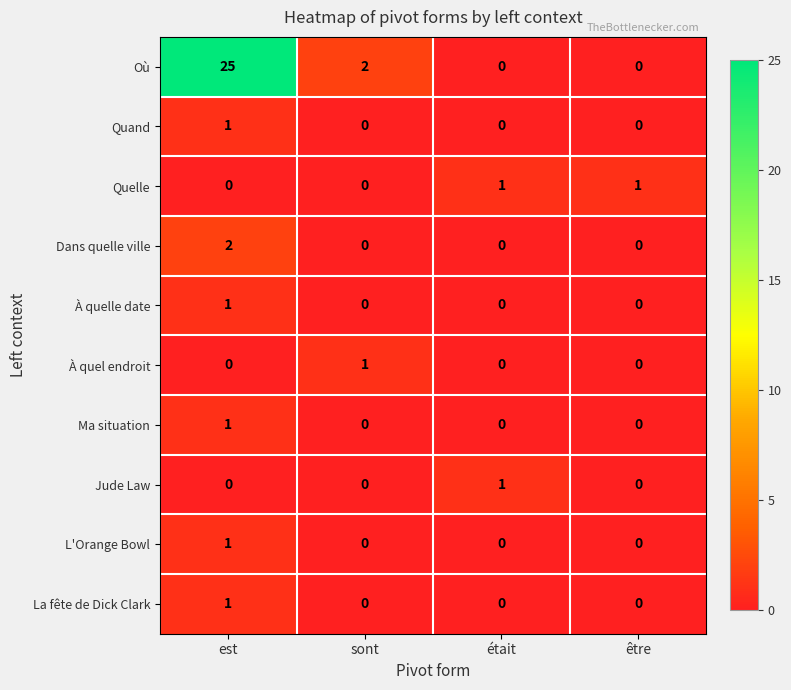

At which category is the sum across all series the highest?

est